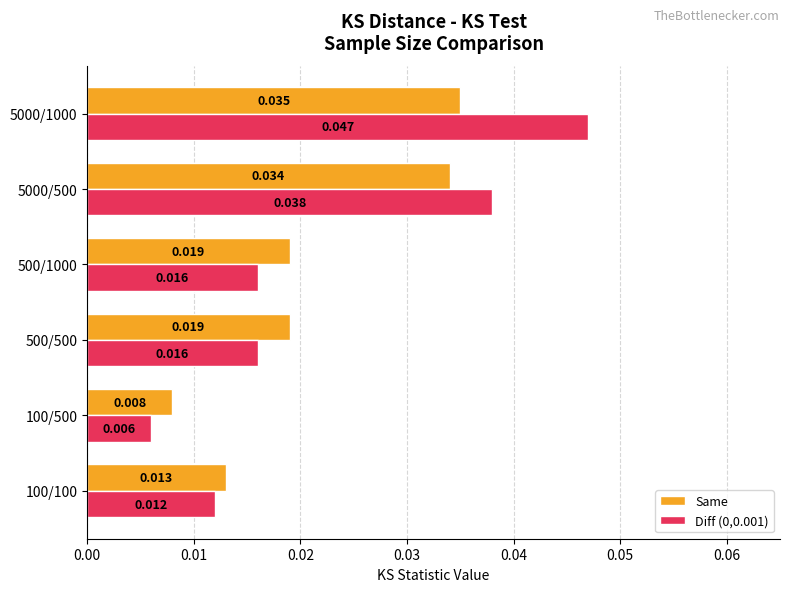

Is the value of Same at 100/100 greater than the value of Diff (0,0.001) at 5000/500?

No